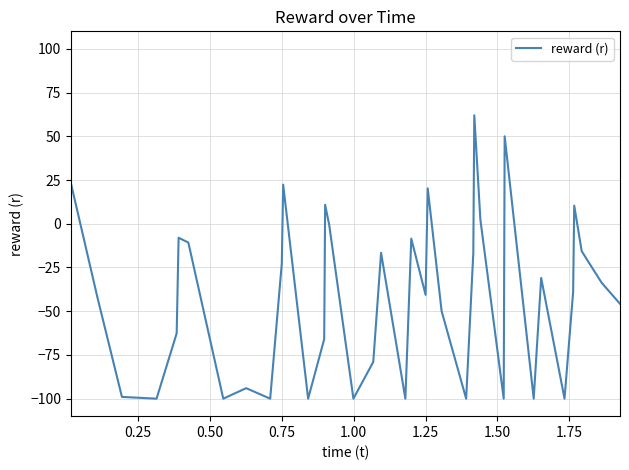

What is the difference between the maximum and minimum values?

162.0